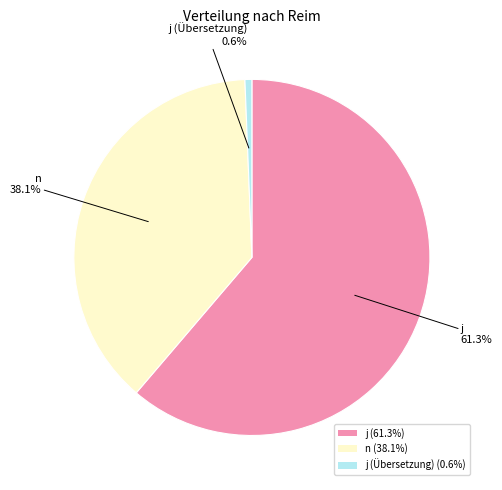

Rank the categories by value from highest to lowest.

j (61.3%), n (38.1%), j (Übersetzung) (0.6%)